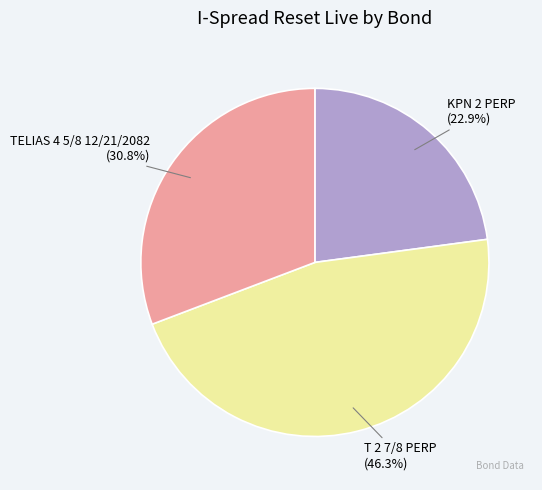

True or false: KPN 2 PERP accounts for 30% of the total.

False